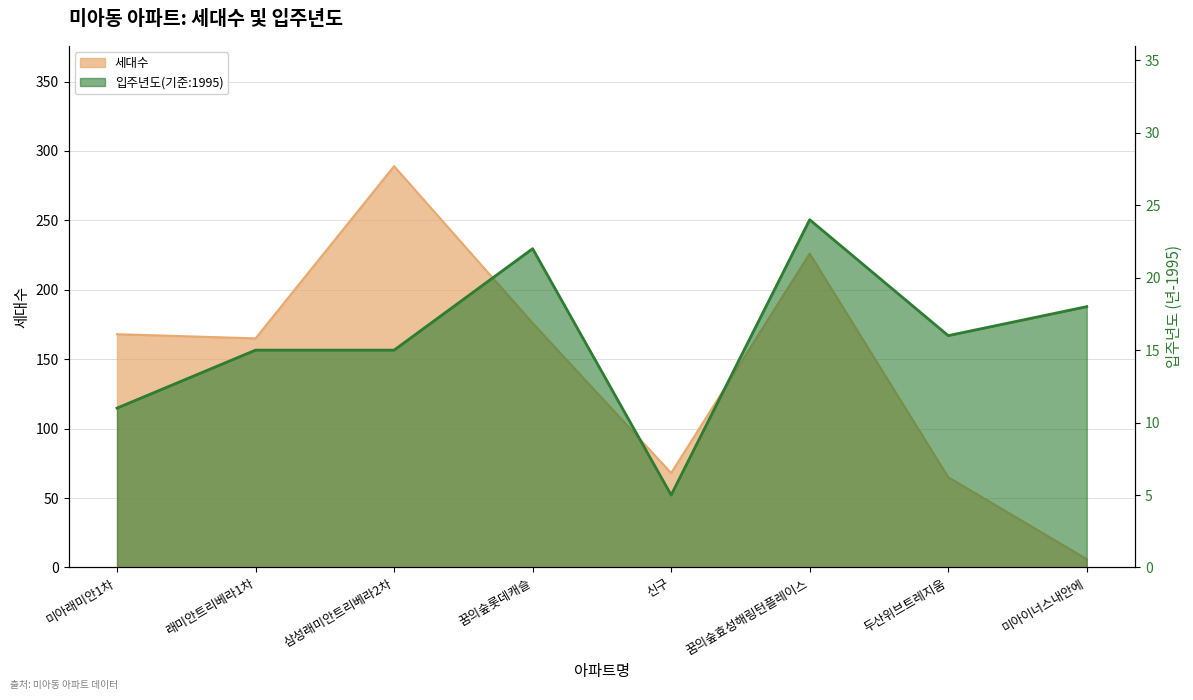

In 입주년월_numeric, how many points are higher than both neighbors (excluding endpoints)?

2